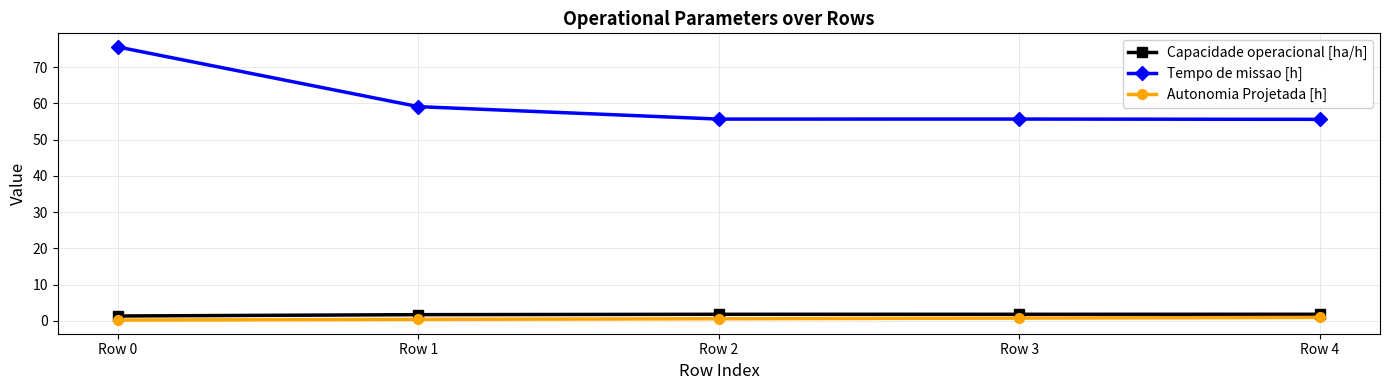

Which series has the largest range (max minus min)?

Tempo de missao [h]